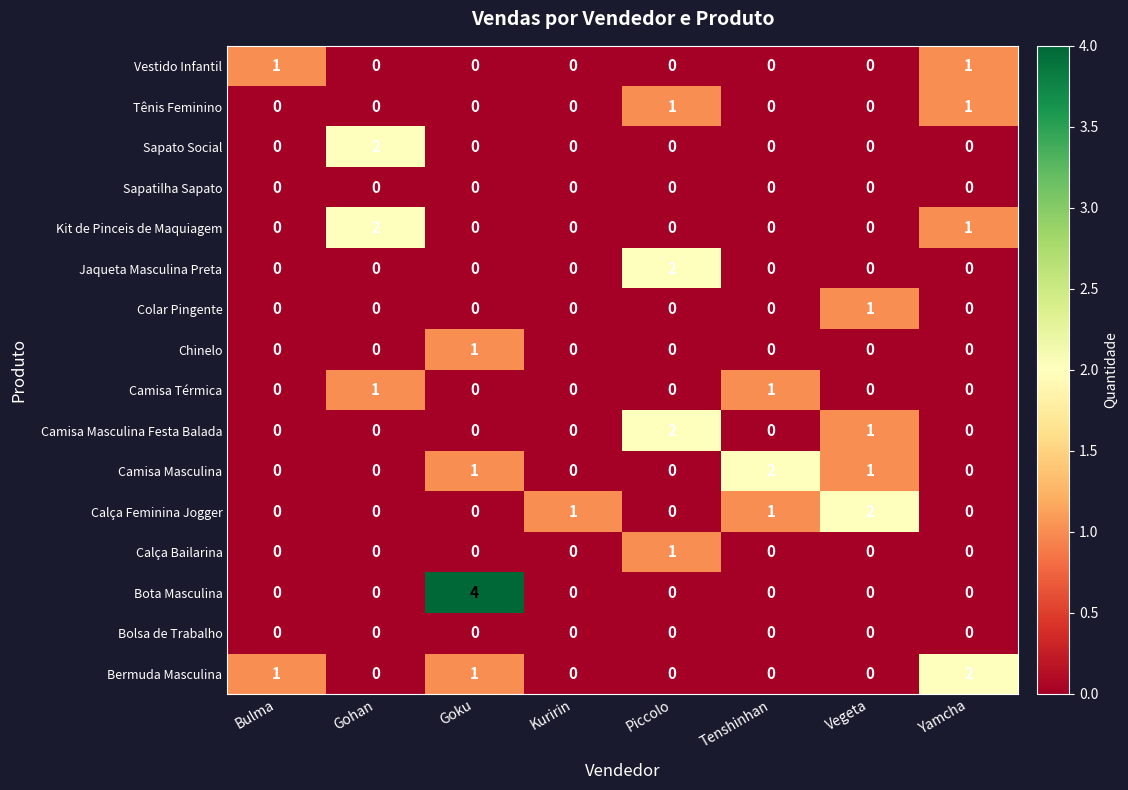

How many Chinelo values are between 0 and 1?

8